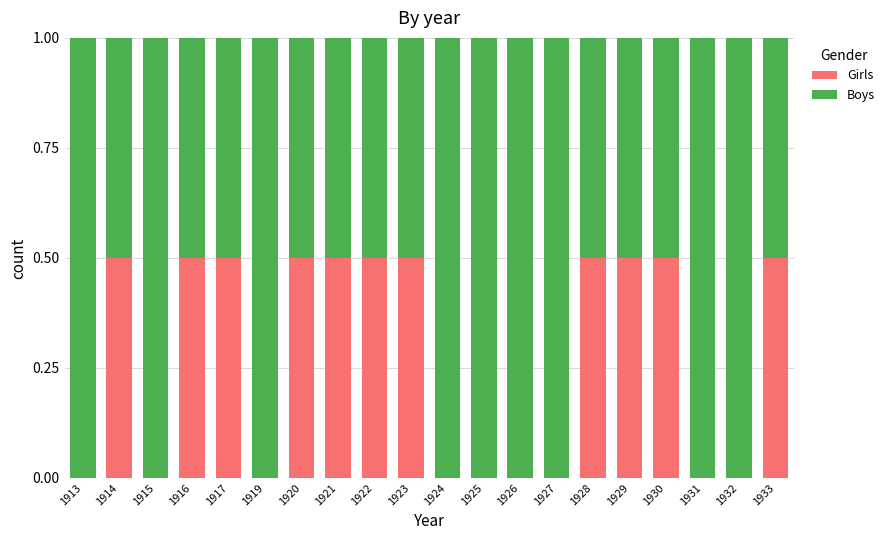

What are all the series names shown in the legend?

Girls, Boys